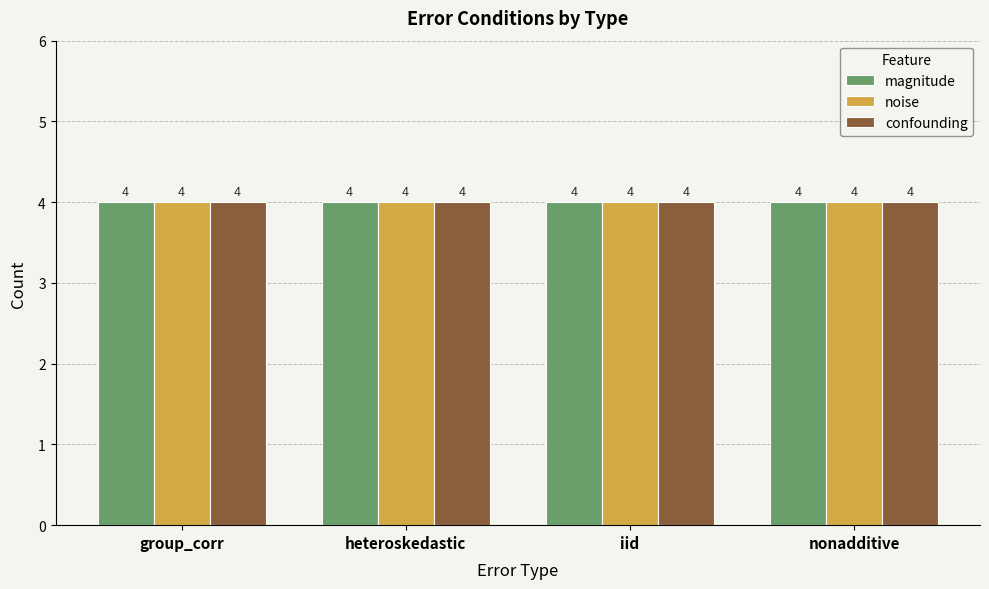

Count the number of data series in this chart.

3